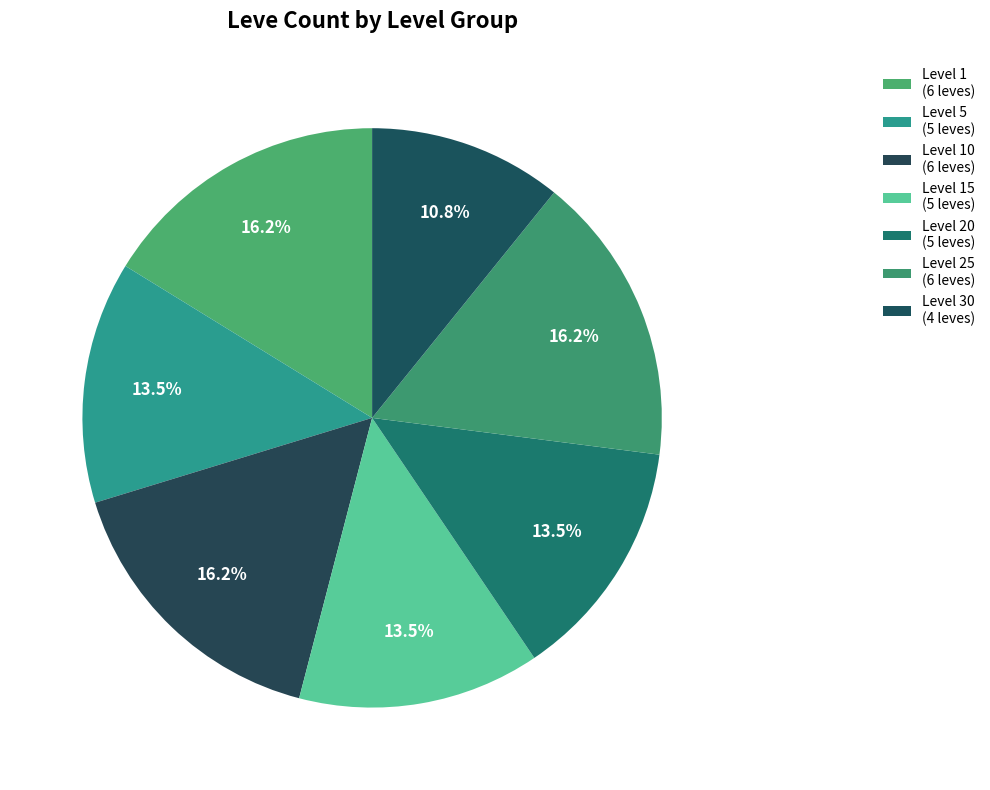

How many slices are in this pie chart?

7